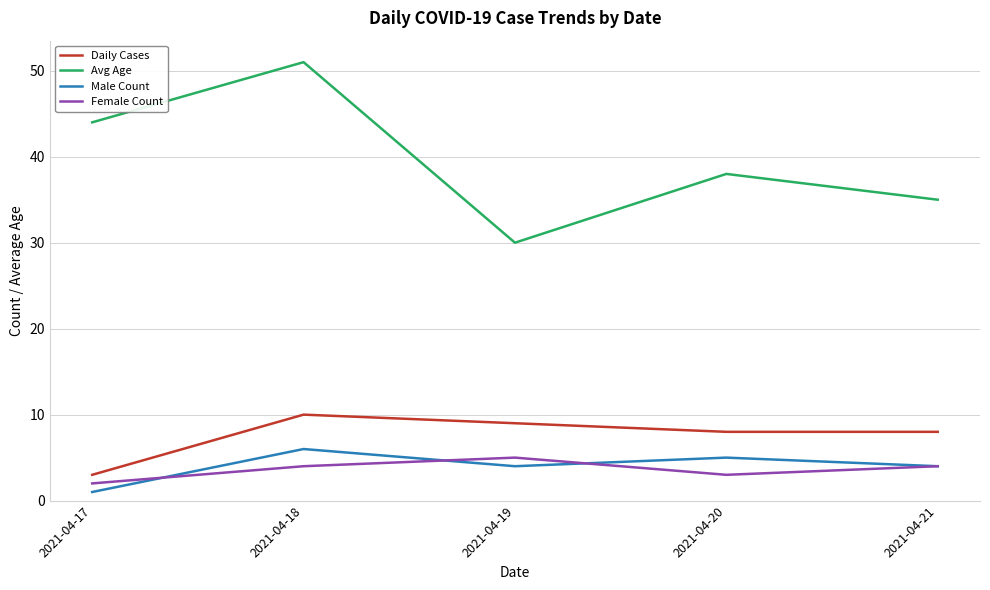

Reading left to right, what are all the values shown in this chart?

Daily Cases: 2021-04-17=3	2021-04-18=10	2021-04-19=9	2021-04-20=8	2021-04-21=8
Avg Age: 2021-04-17=44	2021-04-18=51	2021-04-19=30	2021-04-20=38	2021-04-21=35
Male Count: 2021-04-17=1	2021-04-18=6	2021-04-19=4	2021-04-20=5	2021-04-21=4
Female Count: 2021-04-17=2	2021-04-18=4	2021-04-19=5	2021-04-20=3	2021-04-21=4